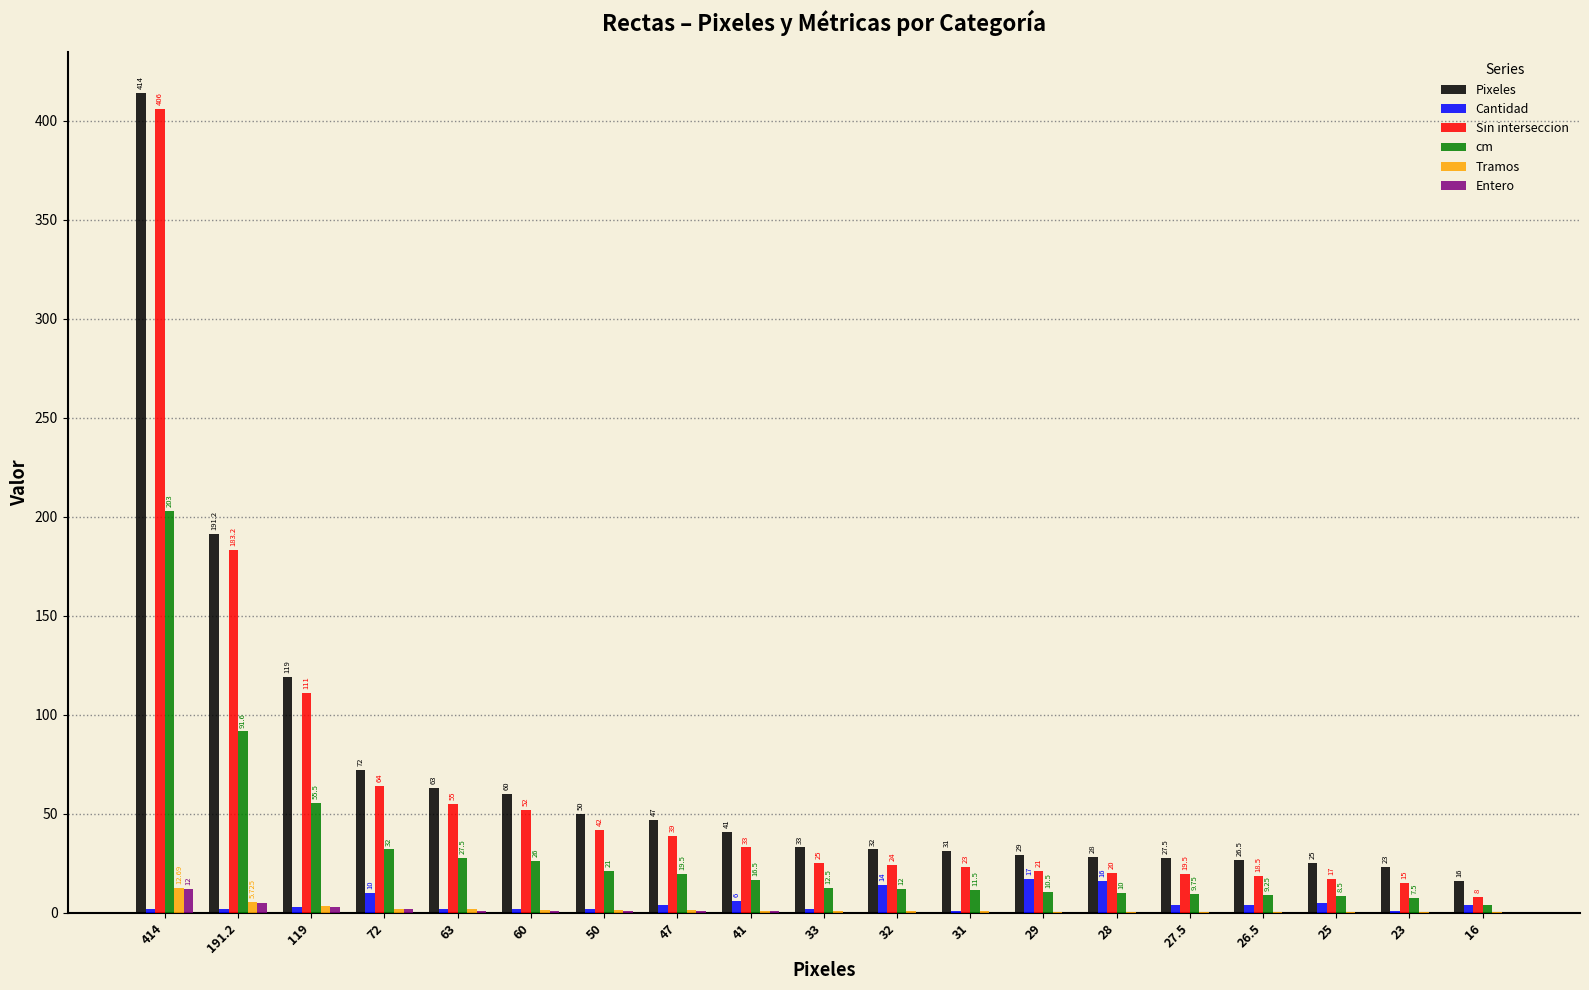

What is the total value across all series at 72?

182.0